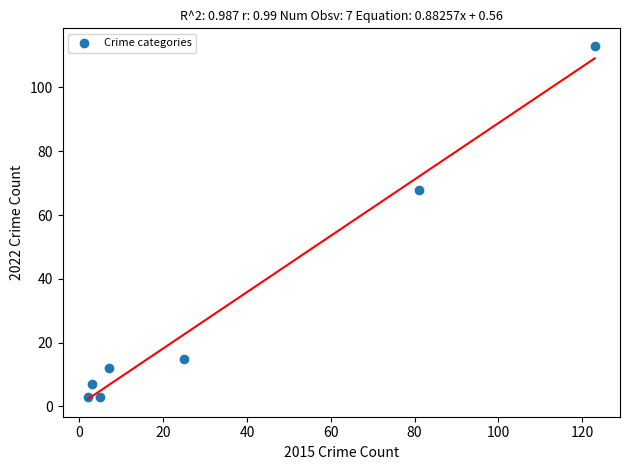

What Y value in the scatter plot is closest to 58?

68